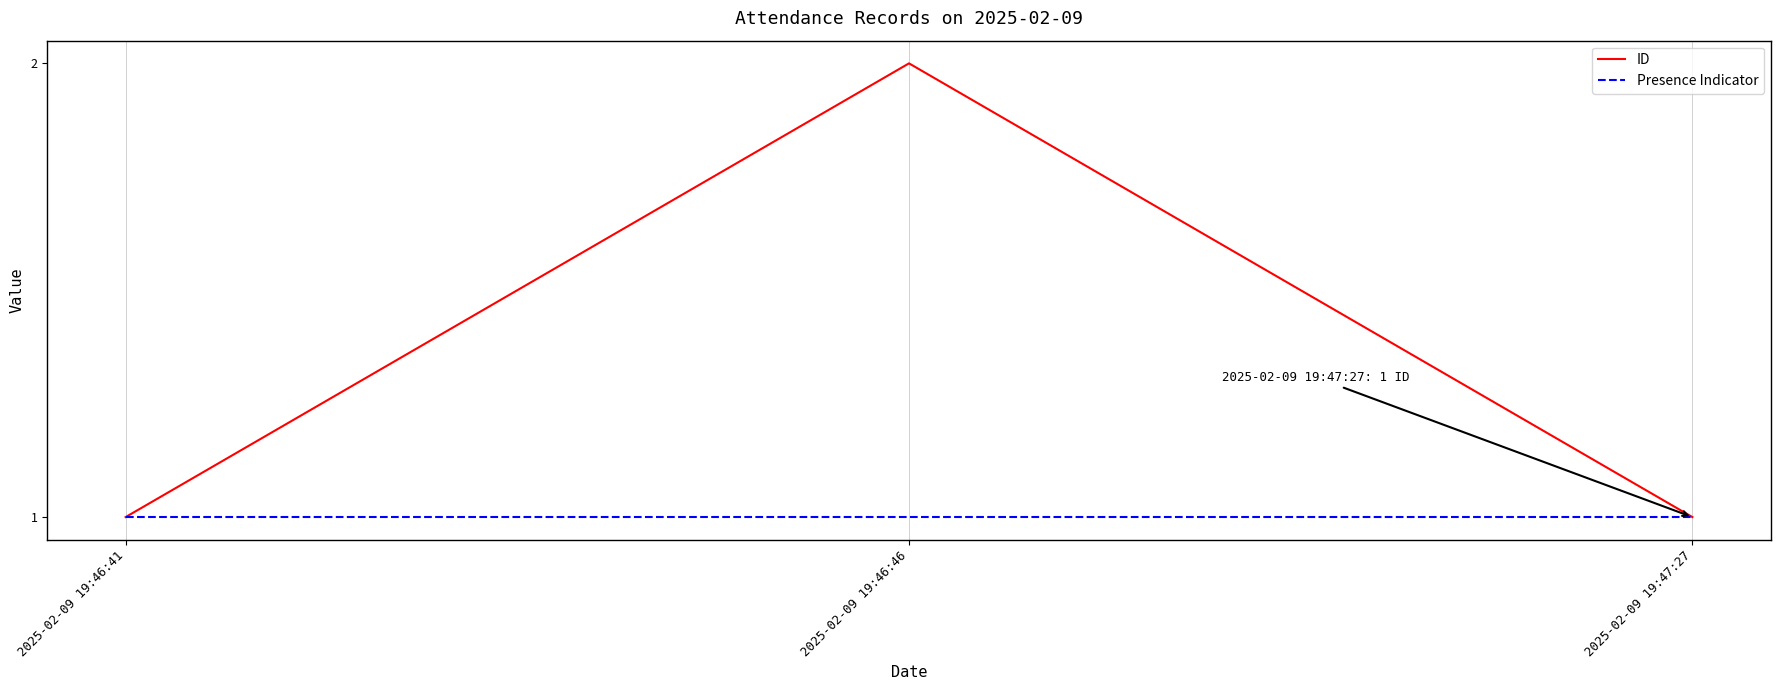

Which label corresponds to the largest value in the chart?

2025-02-09 19:46:46